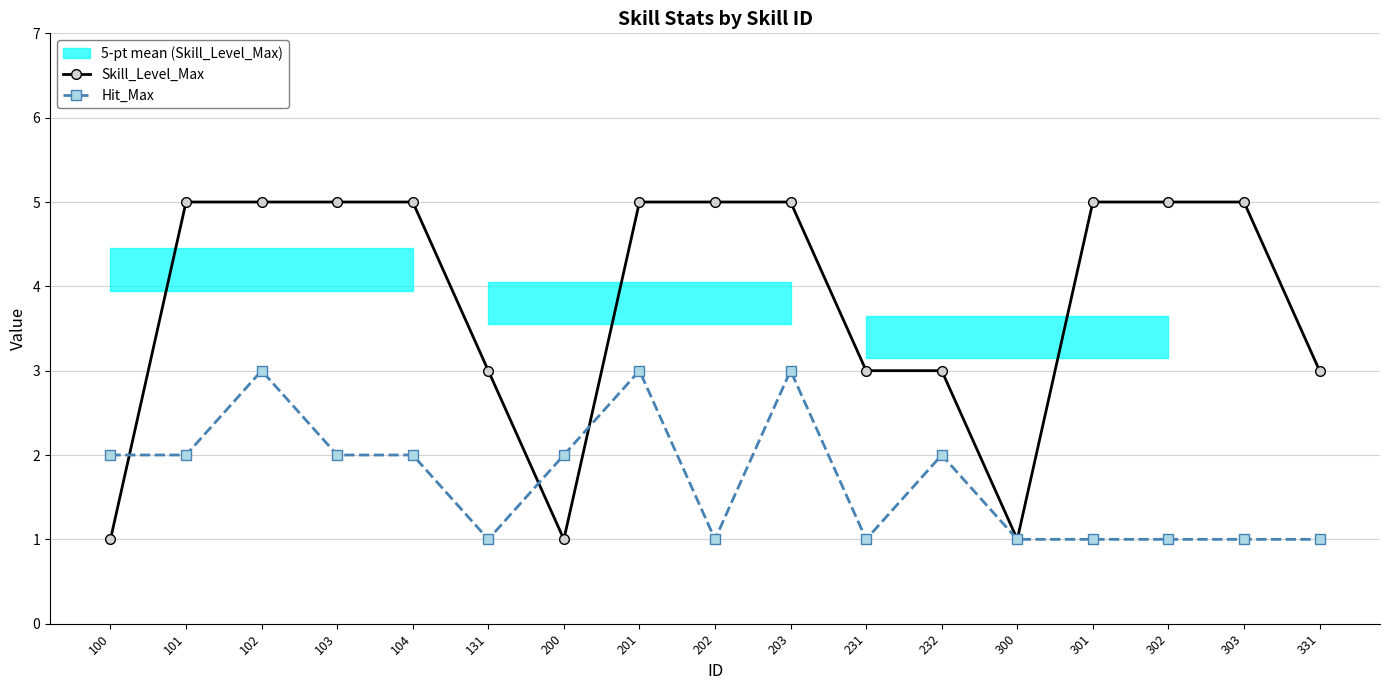

Reading left to right, extract all data points from this chart.

Skill_Level_Max: 1	5	5	5	5	3	1	5	5	5	3	3	1	5	5	5	3
Hit_Max: 2	2	3	2	2	1	2	3	1	3	1	2	1	1	1	1	1